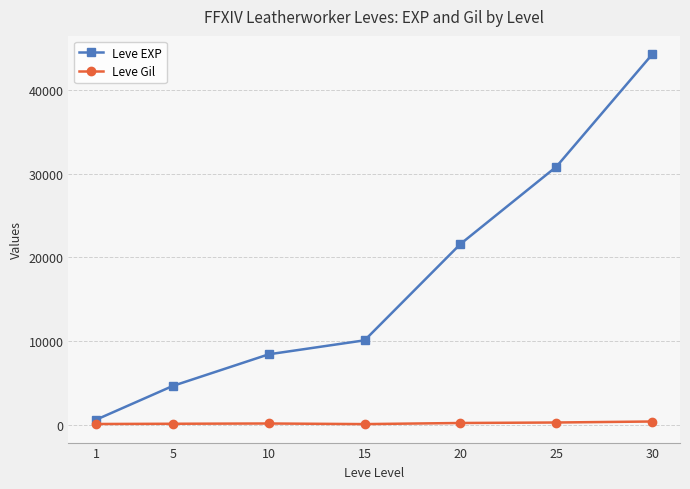

True or false: Leve EXP has more than 2 points higher than both neighbors.

False